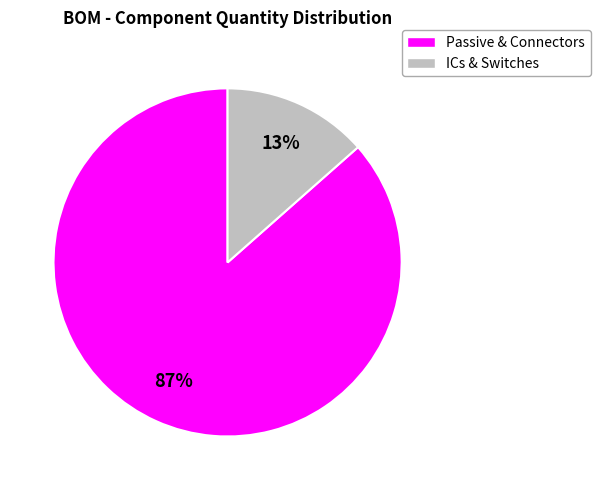

To the nearest percent, what is the average slice percentage?

50%